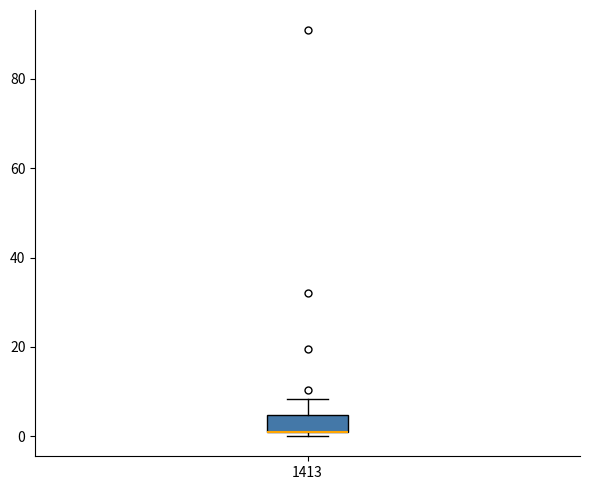

Where does the upper whisker of the box at x = 1413 end on the y-axis? The values are not printed on the chart, so give them approximately, as read against the axis.

8